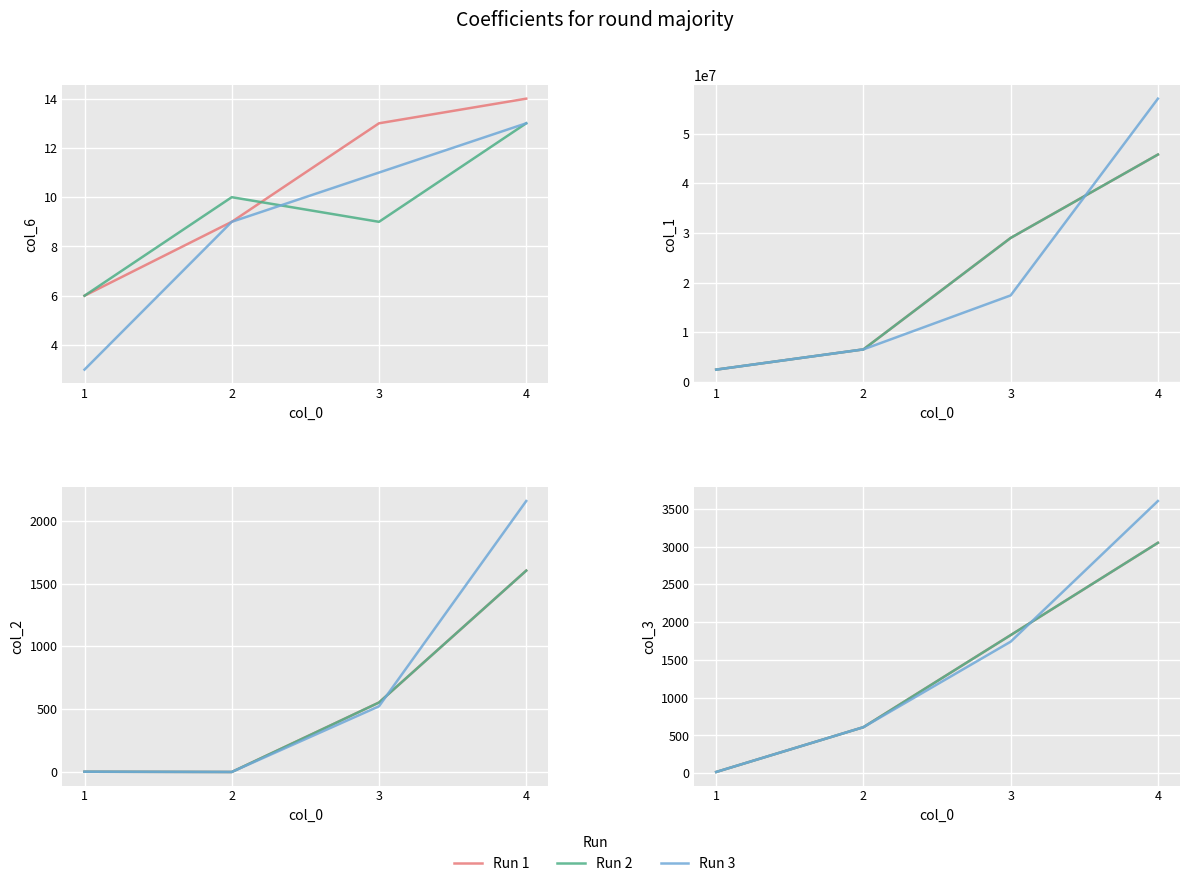

Which series has the largest total across all categories?

Run 3